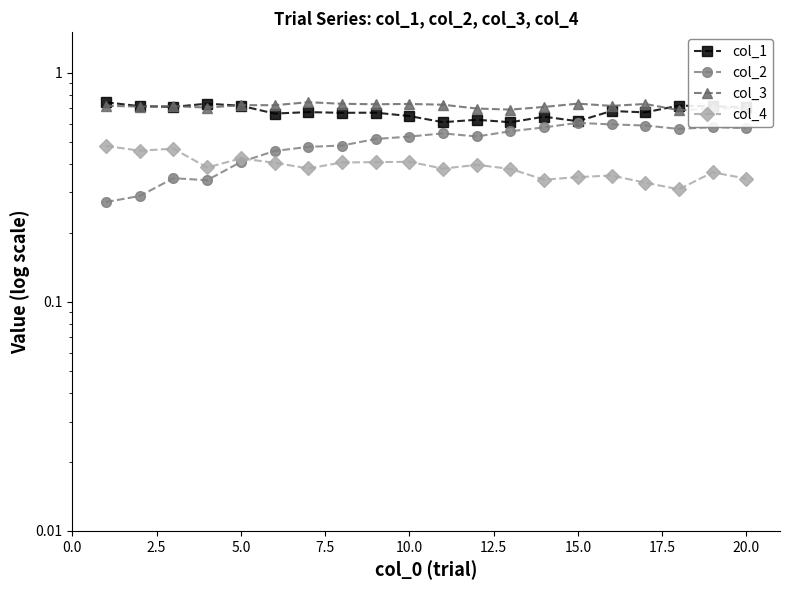

Count the number of categories in the chart.

20